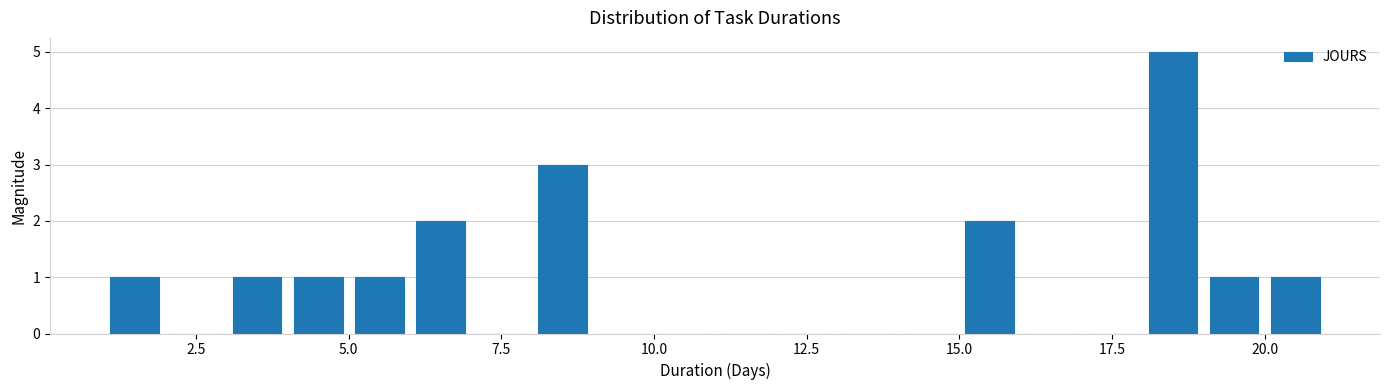

Around what value on the x-axis is the tallest bar? Give the approximate position of its centre, as read against the axis.

18.5